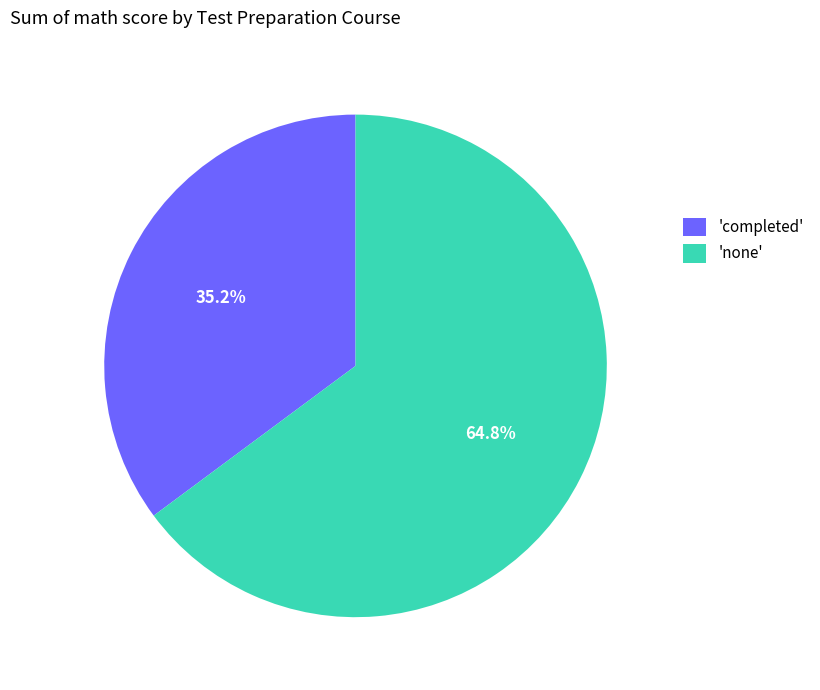

What portion of the pie excludes 'none'?

35.2%